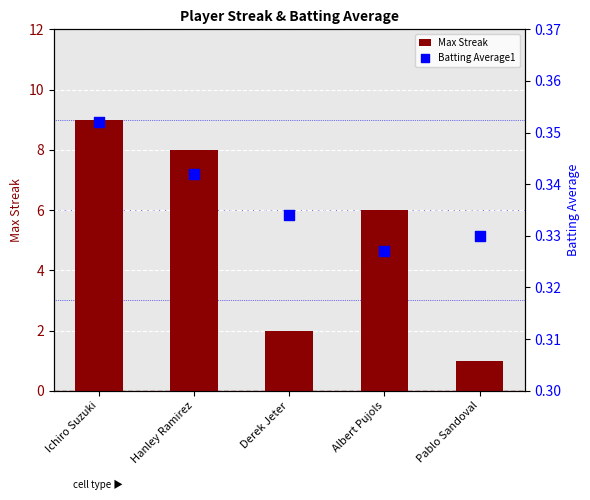

Which series contains the lowest Y value?

Batting Average1